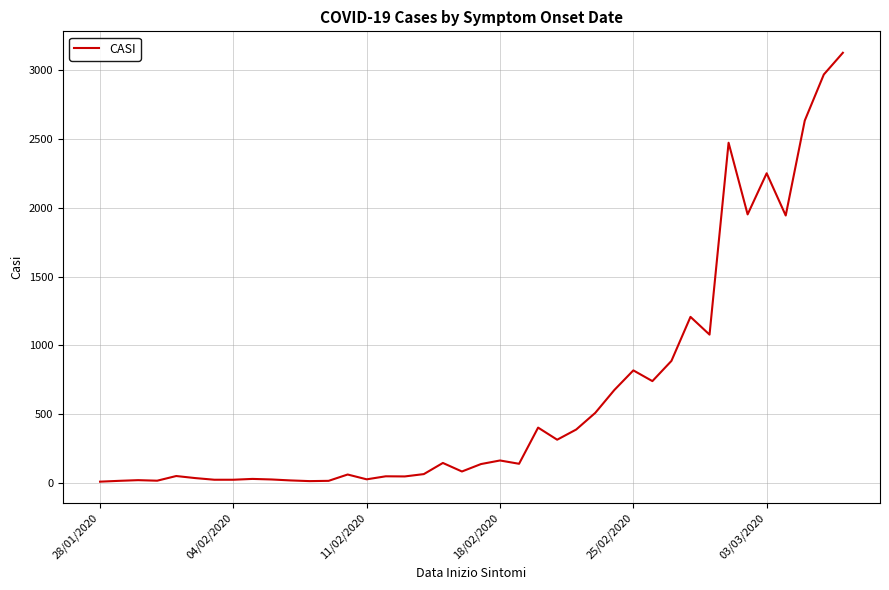

What is the maximum value shown in the chart?

3128